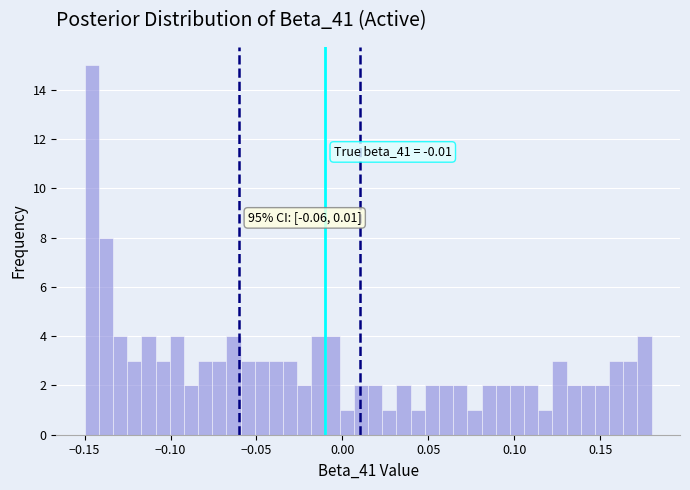

Read against the x-axis, roughly where is the centre of the tallest bar?

-0.145